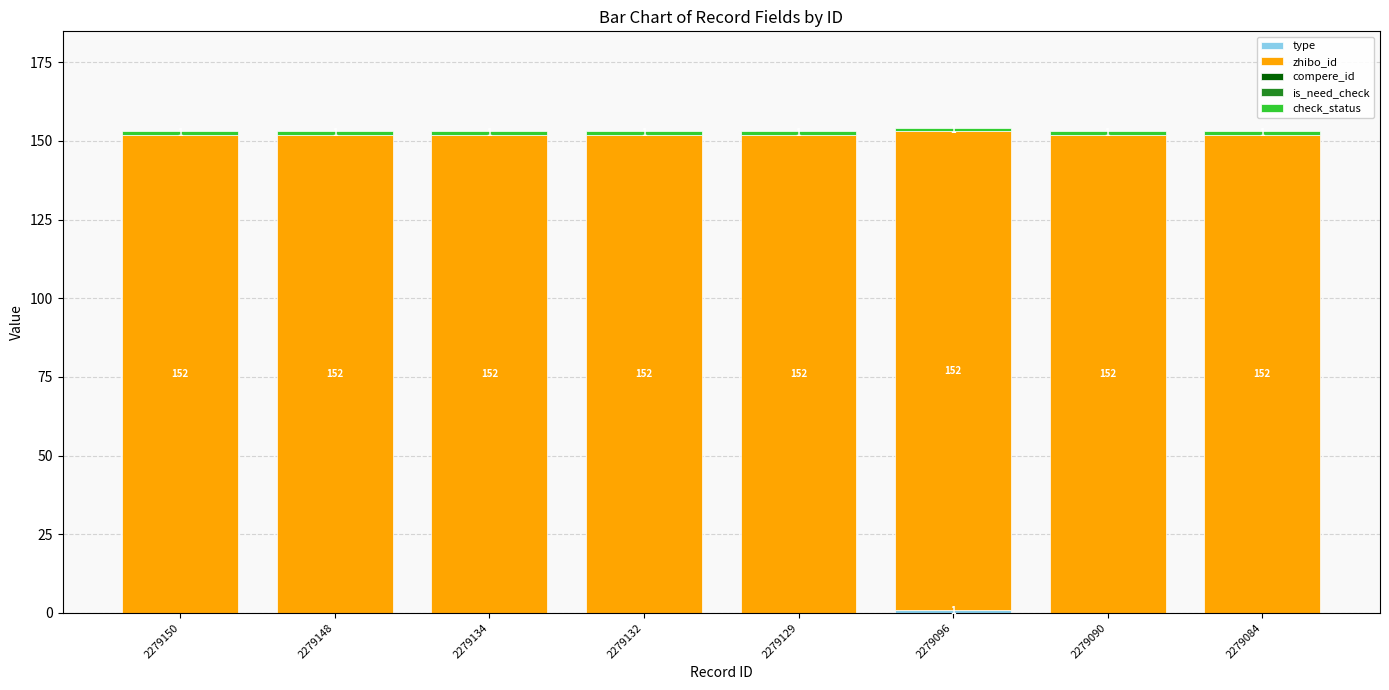

What is the total value across all series at 2279132?

153